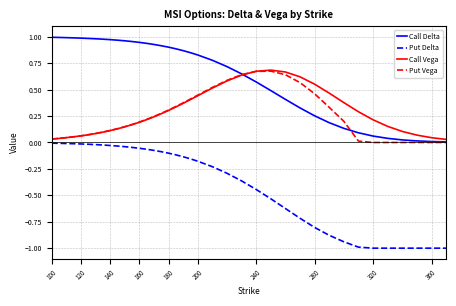

Which series has the largest total across all categories?

Call Delta